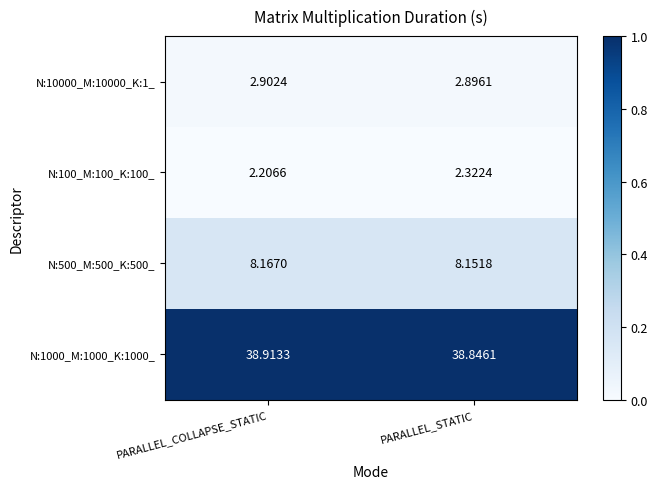

Which category has the highest value in the N:1000_M:1000_K:1000_ series?

PARALLEL_COLLAPSE_STATIC